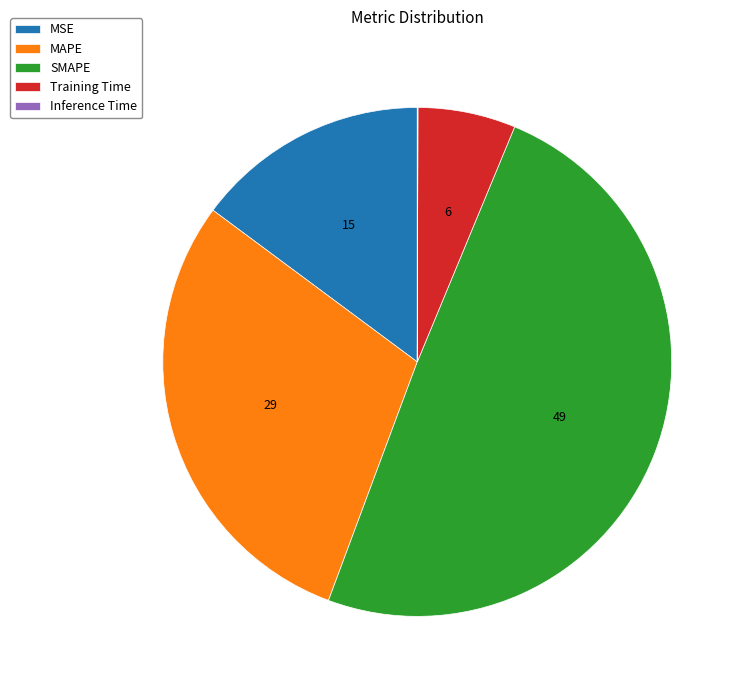

Between SMAPE and MSE, which is larger?

SMAPE